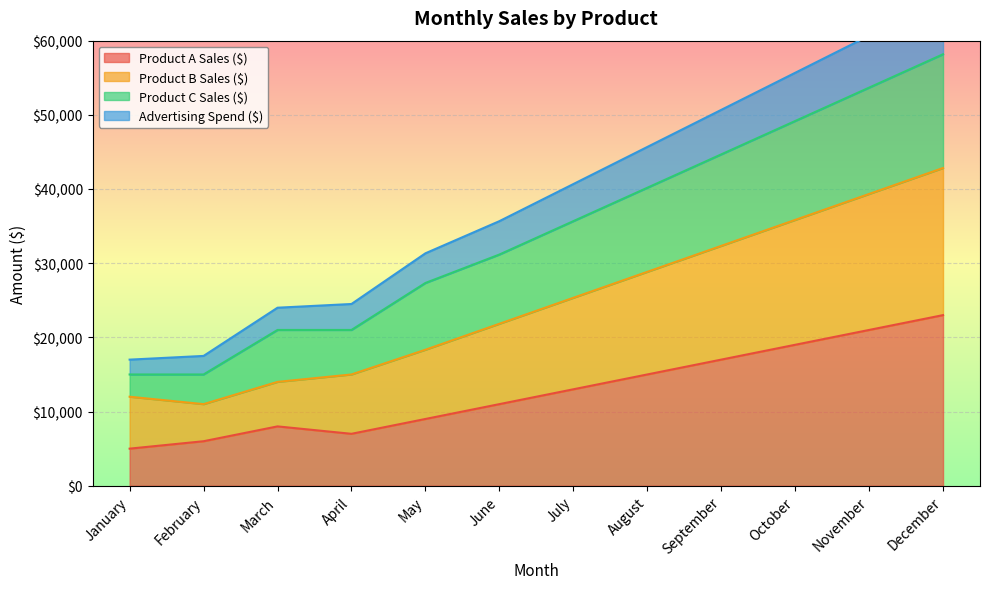

The value of Product A Sales ($) at October is 9616. True or false?

False